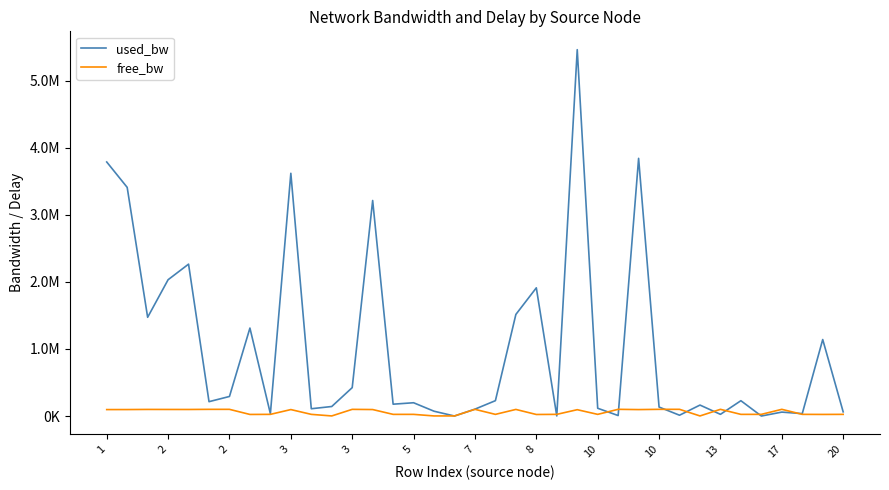

At which label does free_bw first exceed 94535?

1